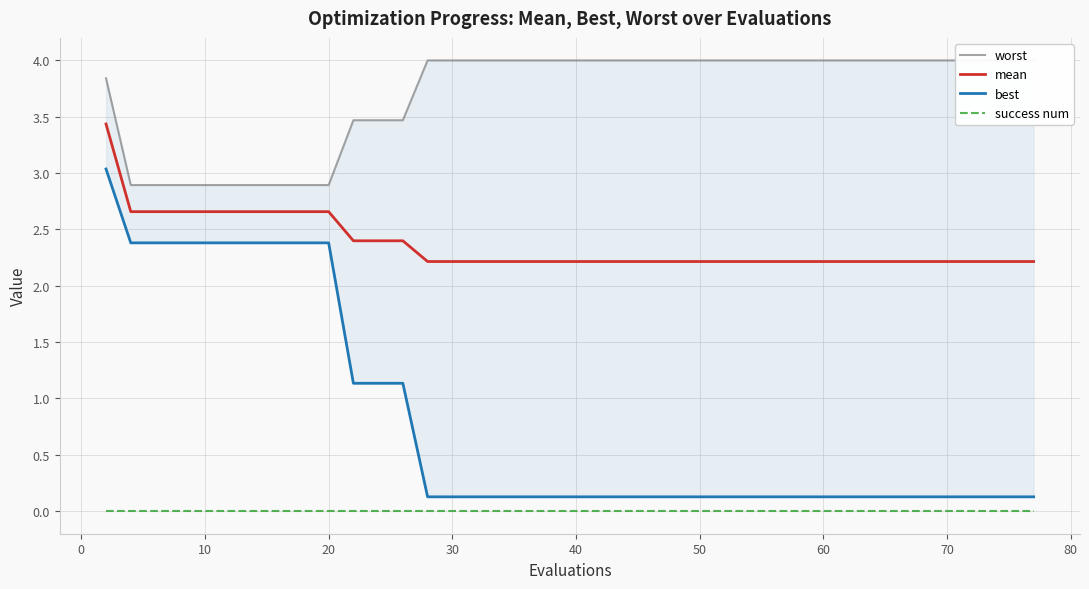

Rank the series by their maximum value, from highest to lowest.

worst, mean, best, success num